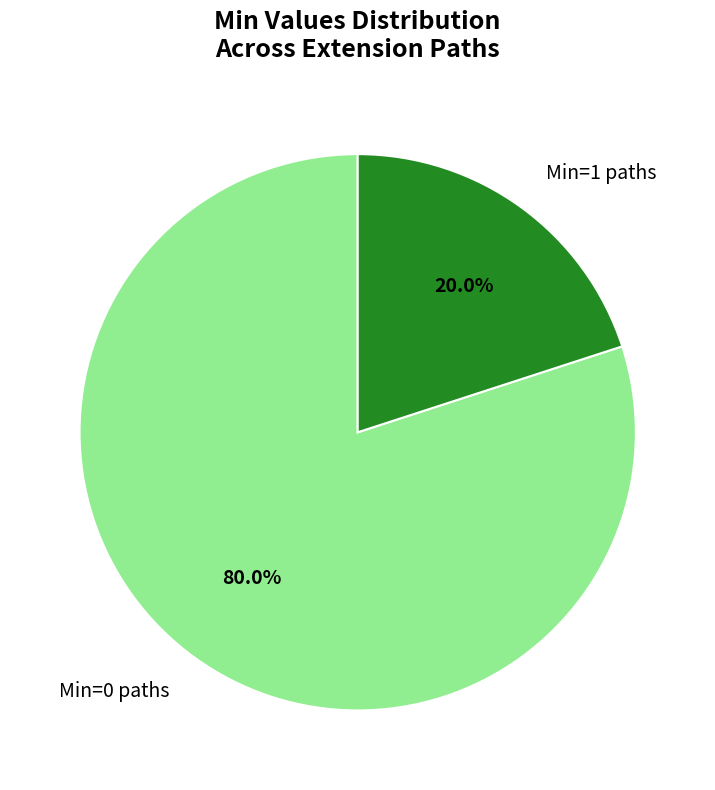

Between Min=1 paths and Min=0 paths, which is larger?

Min=0 paths